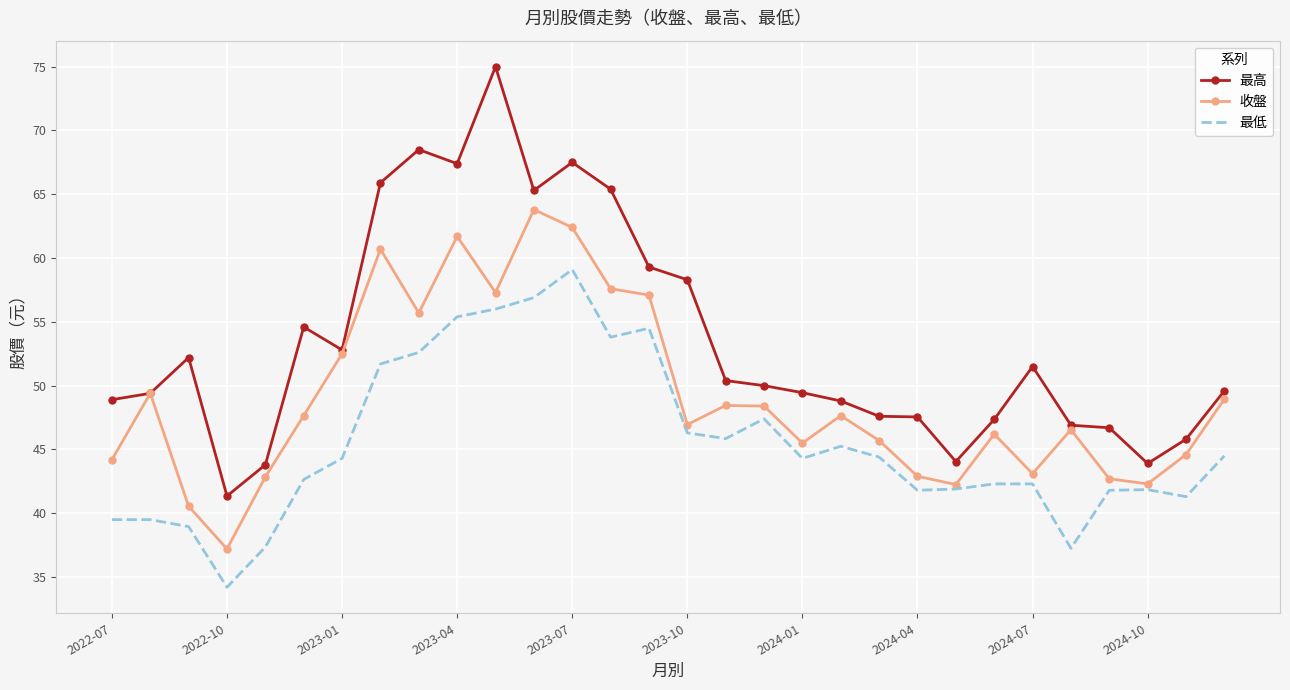

What is the highest value of the 最高 series?

75.0